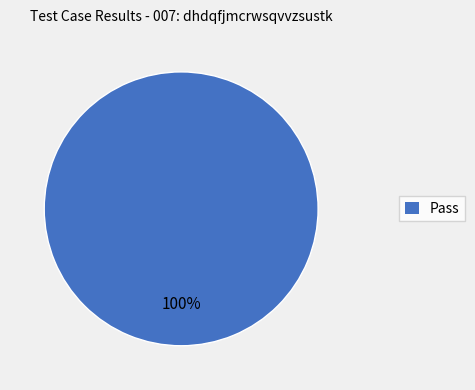

Which slice represents more than half of the pie?

Pass